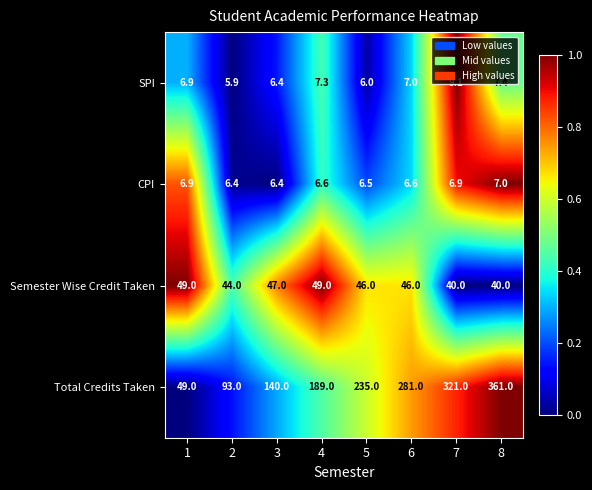

Which series changed the most between 5 and 7?

Total Credits Taken